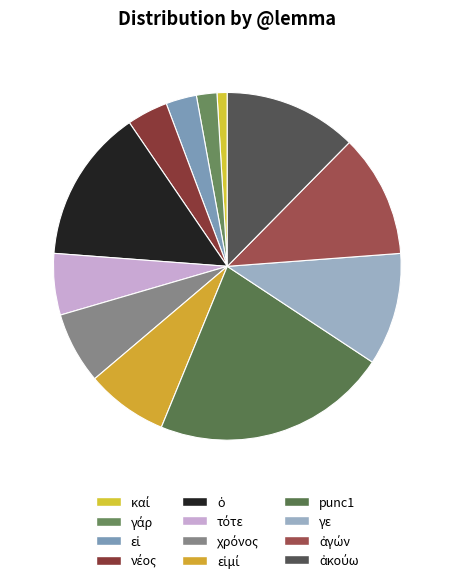

Which category has the biggest portion of the pie?

punc1